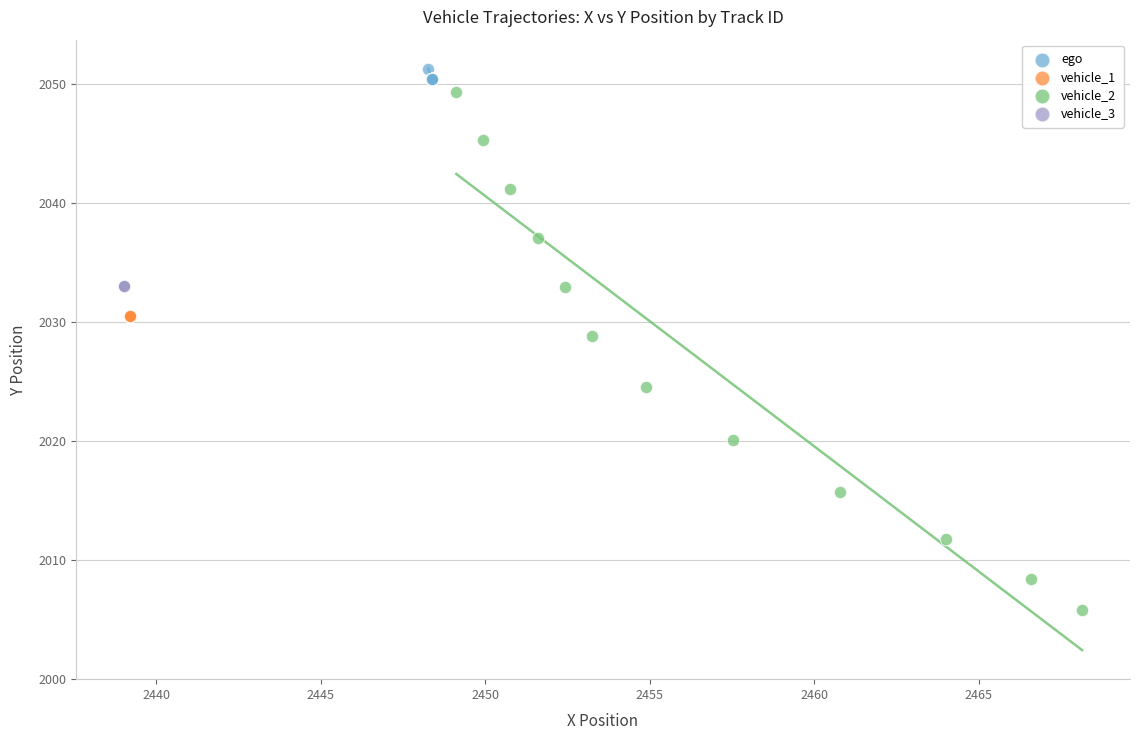

Which series contains the lowest Y value?

vehicle_2